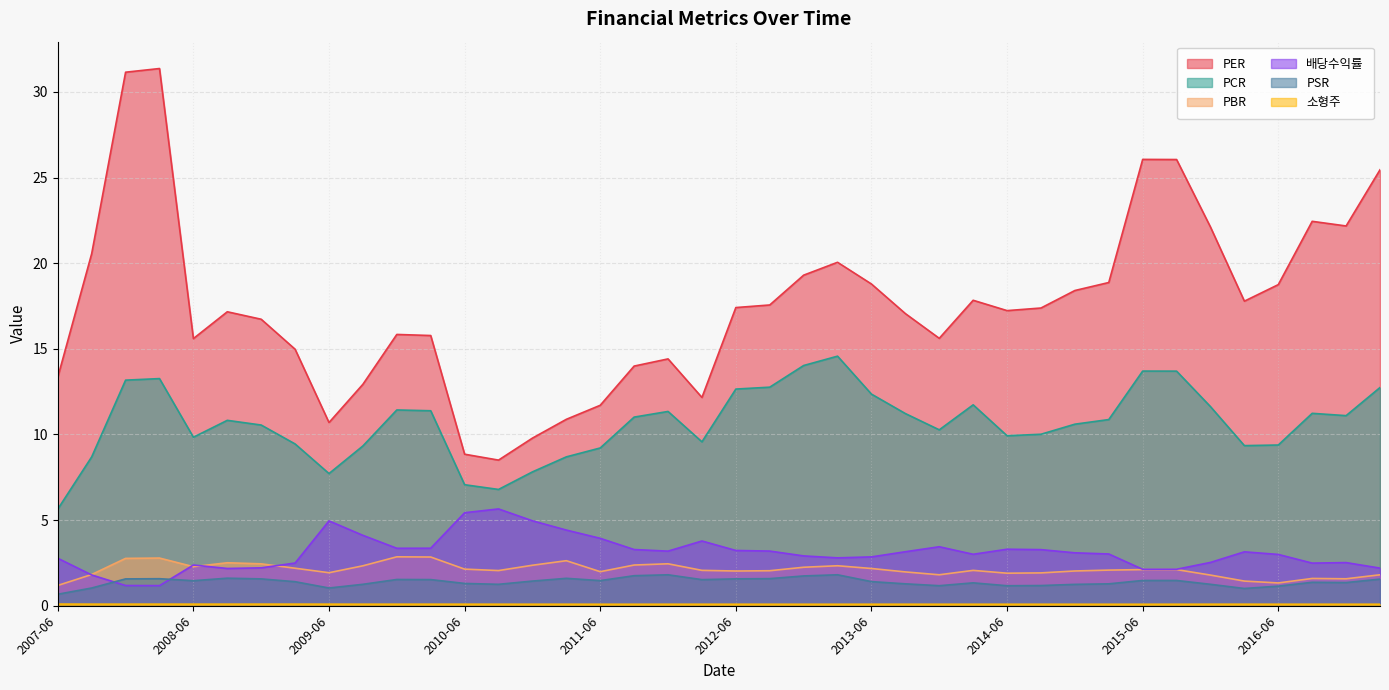

What is the sum of all 소형주 values?

3.6